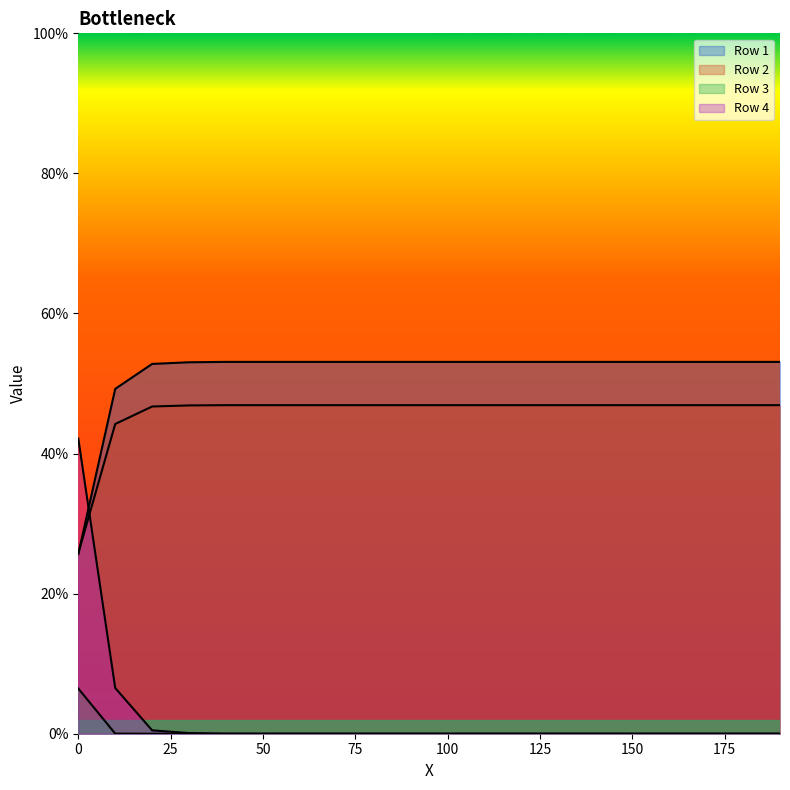

Which label corresponds to the largest value in the chart?

40